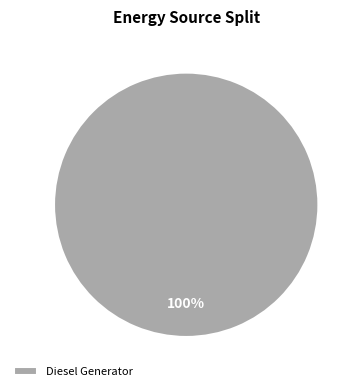

Is there a majority slice in this chart?

Yes